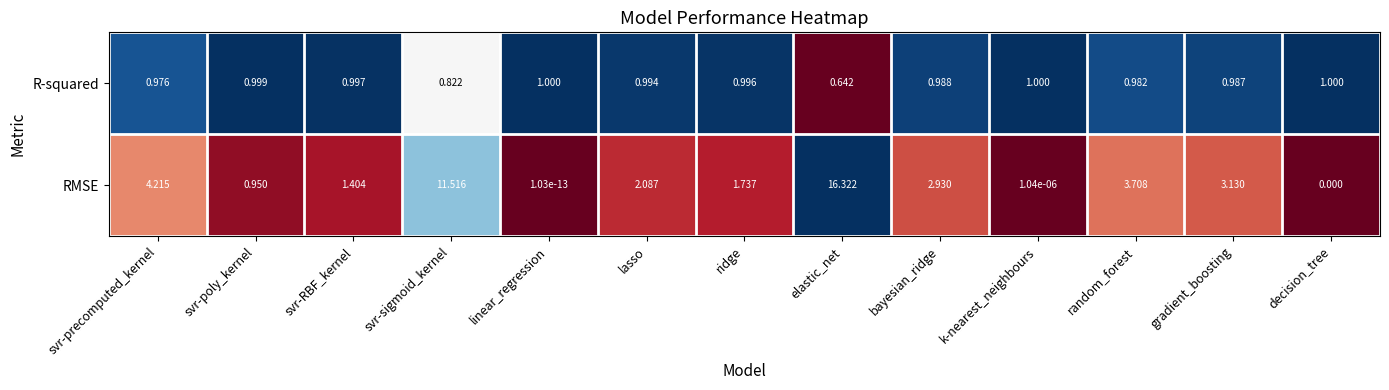

How many data points does each series have?

13